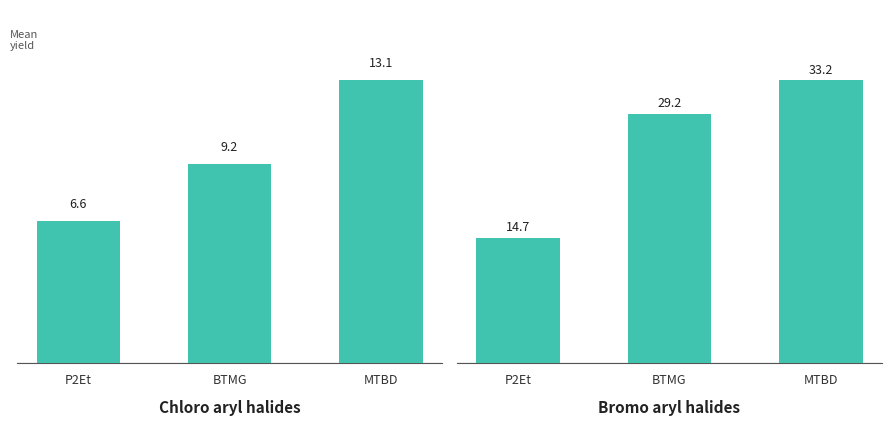

Is the value of Bromo aryl halides at BTMG greater than the value of Chloro aryl halides at BTMG?

Yes